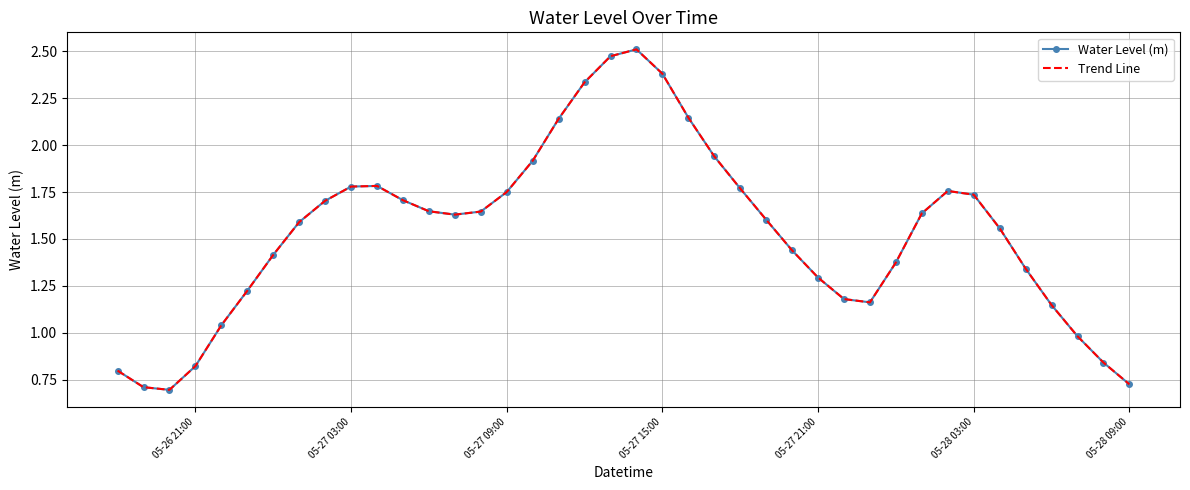

How many lines are shown in the chart?

2